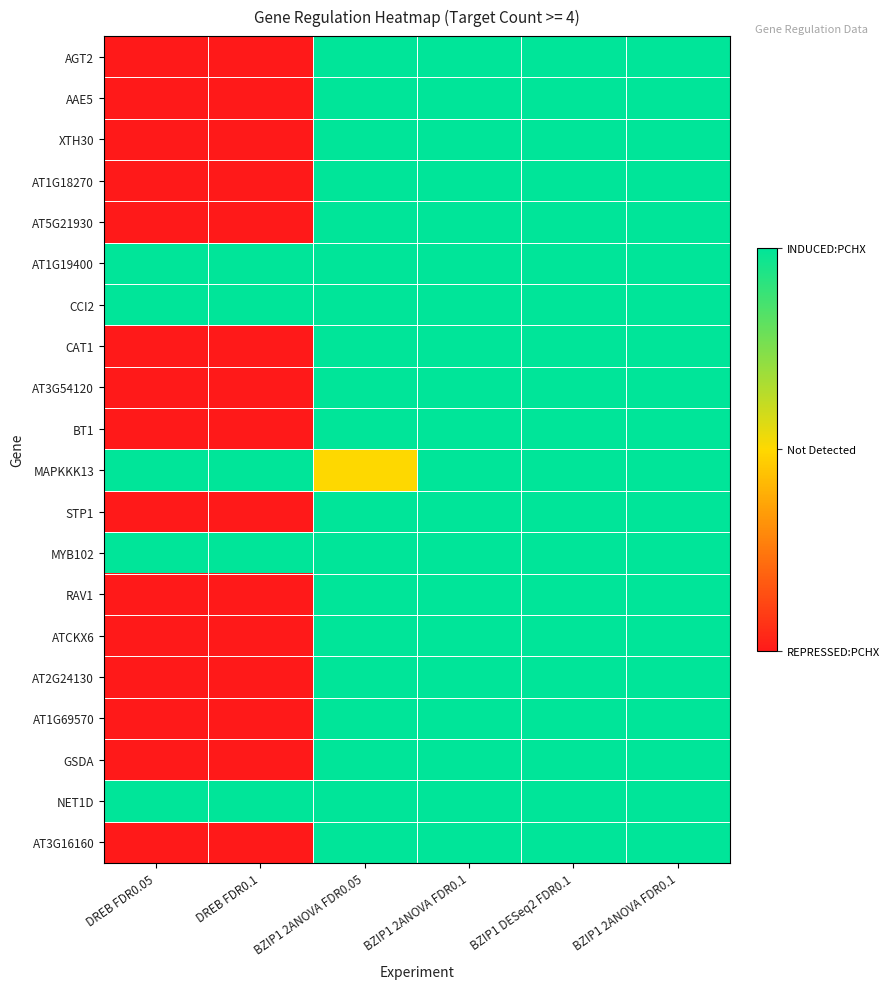

At BZIP1 2ANOVA FDR0.1, list the series in order from smallest to largest.

AGT2, AAE5, XTH30, AT1G18270, AT5G21930, AT1G19400, CCI2, CAT1, AT3G54120, BT1, MAPKKK13, STP1, MYB102, RAV1, ATCKX6, AT2G24130, AT1G69570, GSDA, NET1D, AT3G16160